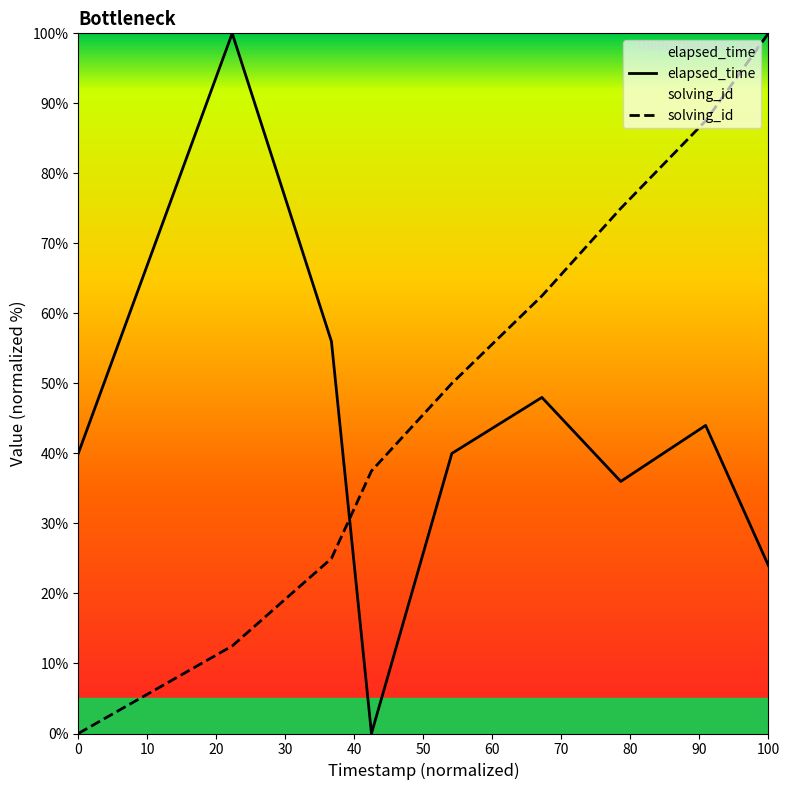

Rank the categories by solving_id value from lowest to highest.

1566367000449, 1566367037428, 1566367061264, 1566367070882, 1566367090193, 1566367111829, 1566367130768, 1566367151158, 1566367166232